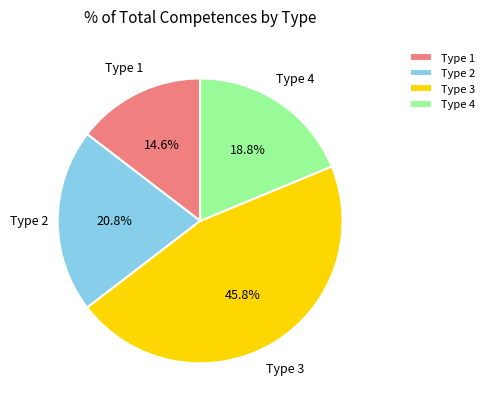

What is the total percentage of Type 4 and Type 3?

64.6%